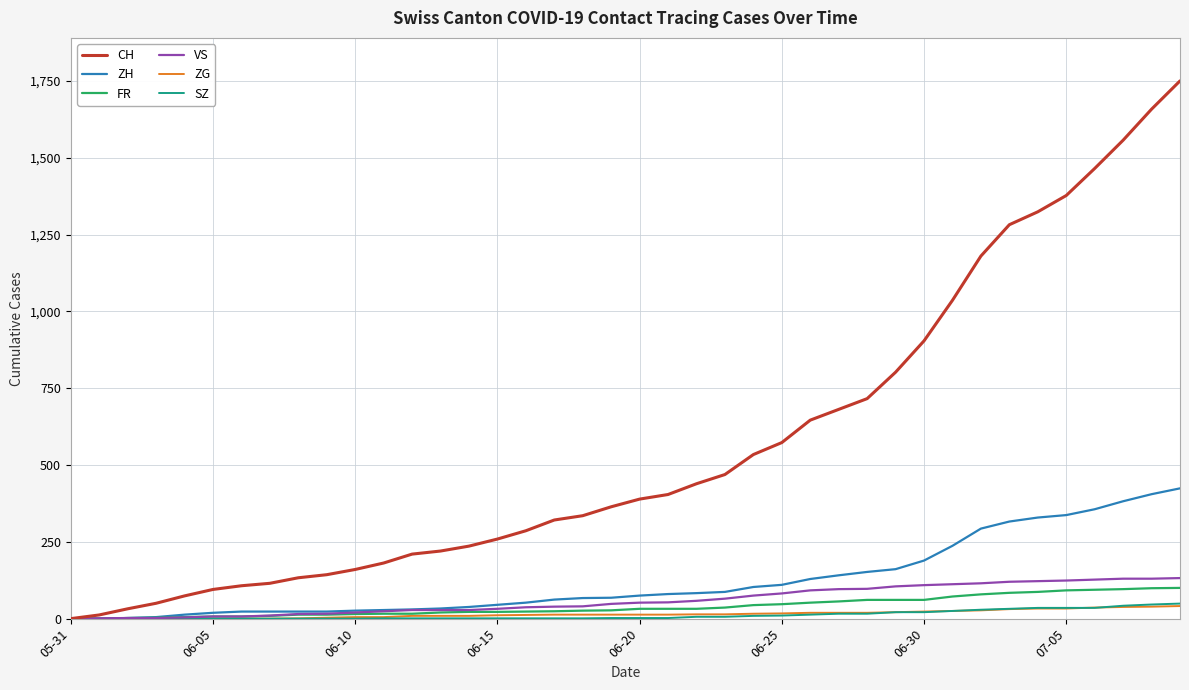

Which series has the largest range (max minus min)?

CH